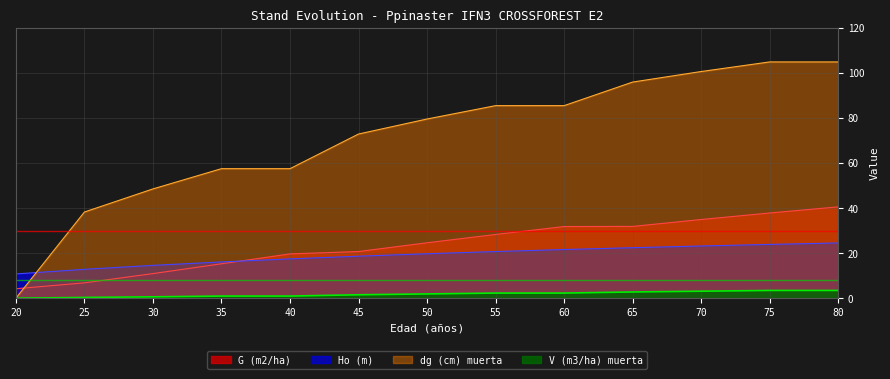

Rank the series at 20 from highest to lowest value.

Ho (m), G (m2/ha), dg (cm) muerta, V (m3/ha) muerta